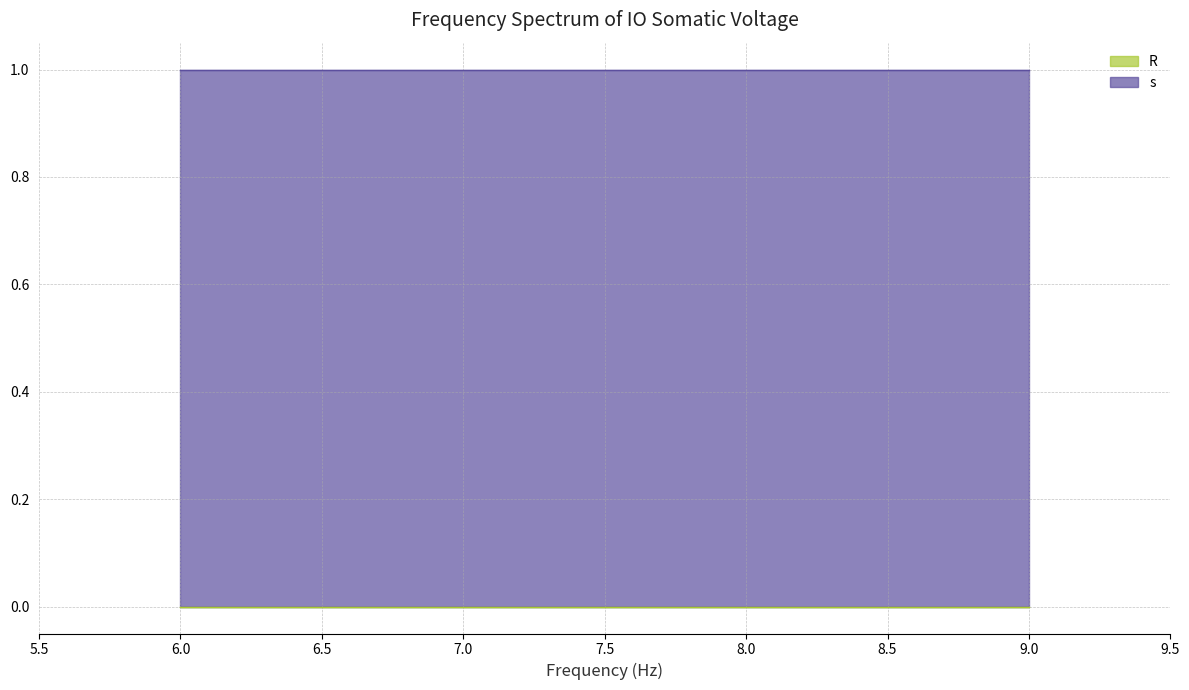

Reading right to left, what are all the values shown in this chart?

s: 1	1	1	1
R: 0	0	0	0